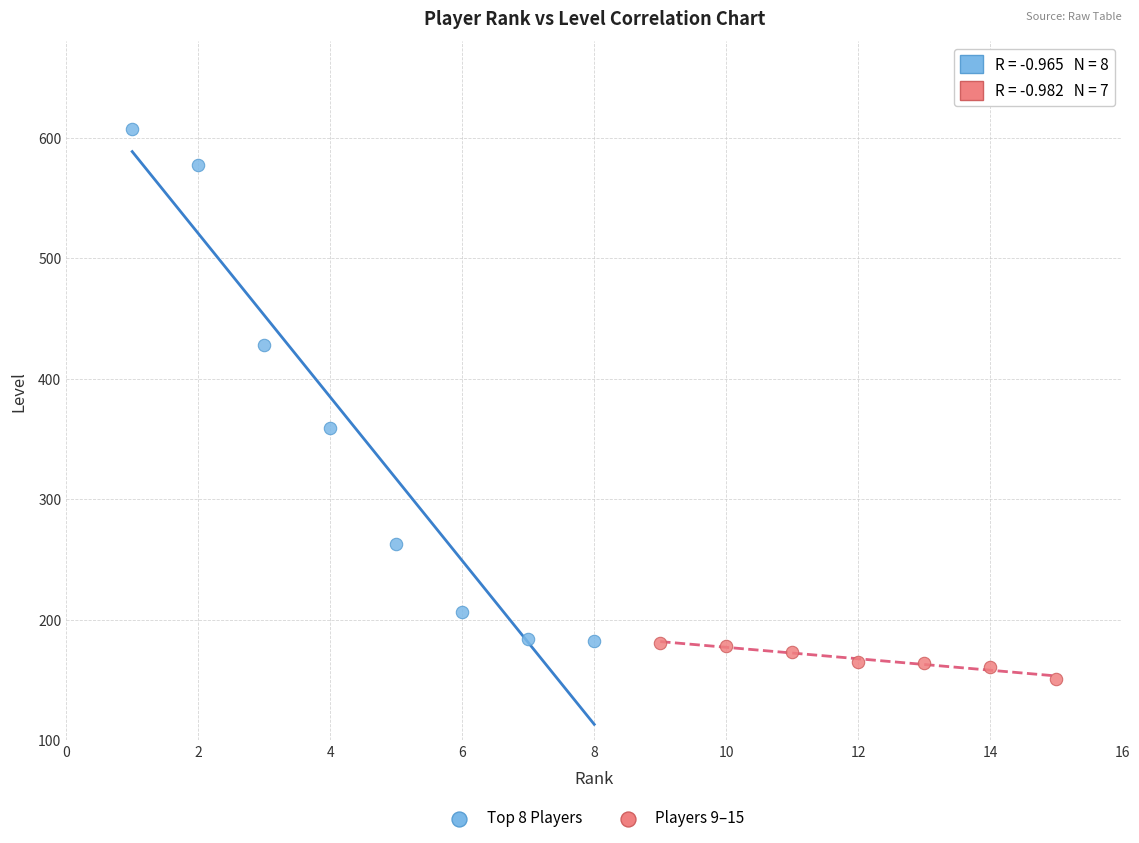

Which series contains the highest Y value?

Top 8 Players